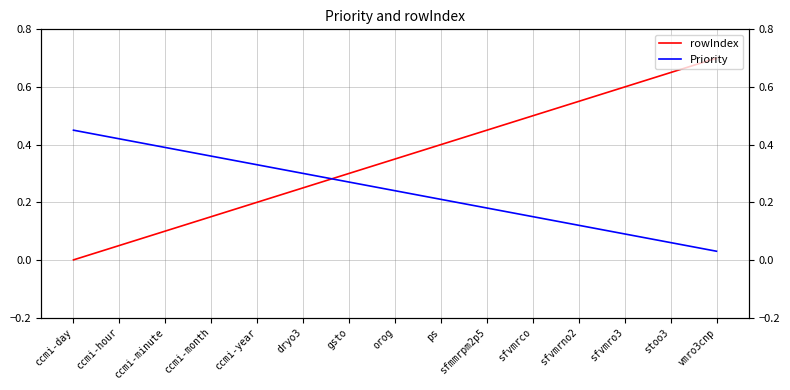

What is the label of the 10th point from the left?

sfmmrpm2p5